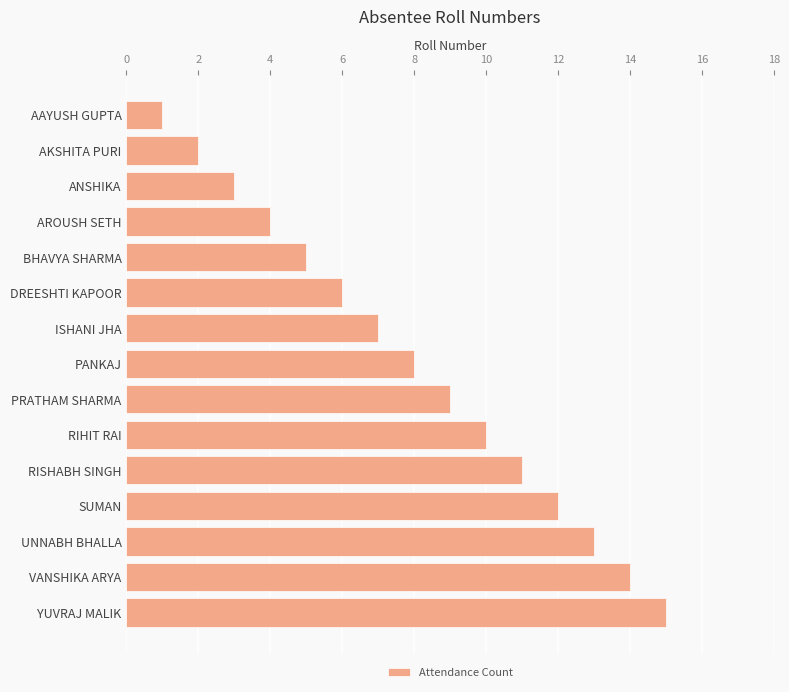

Are the bars horizontal?

Yes